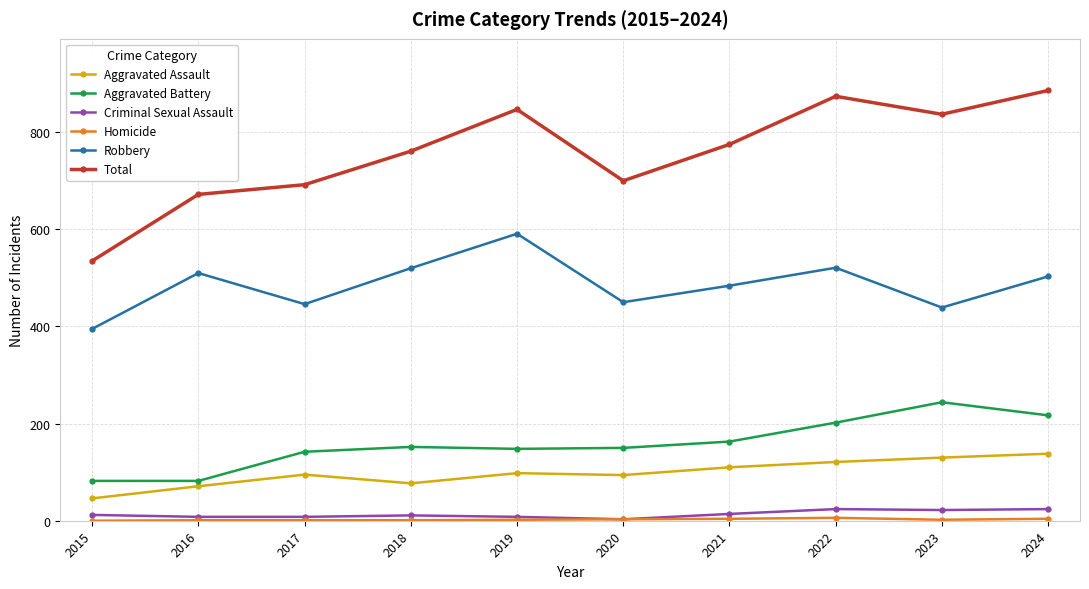

What is the difference between the Aggravated Assault values at 2016 and 2023?

59